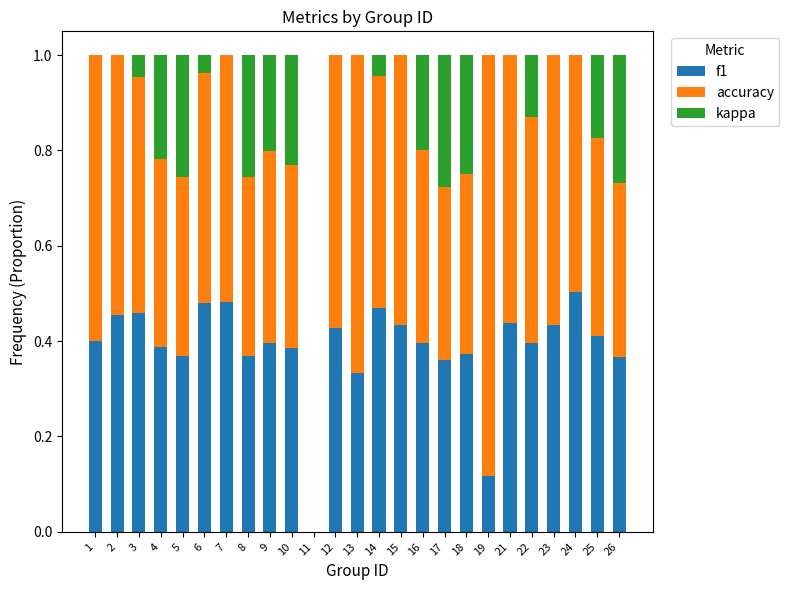

True or false: f1 has a value of 0.0 at 11.

True